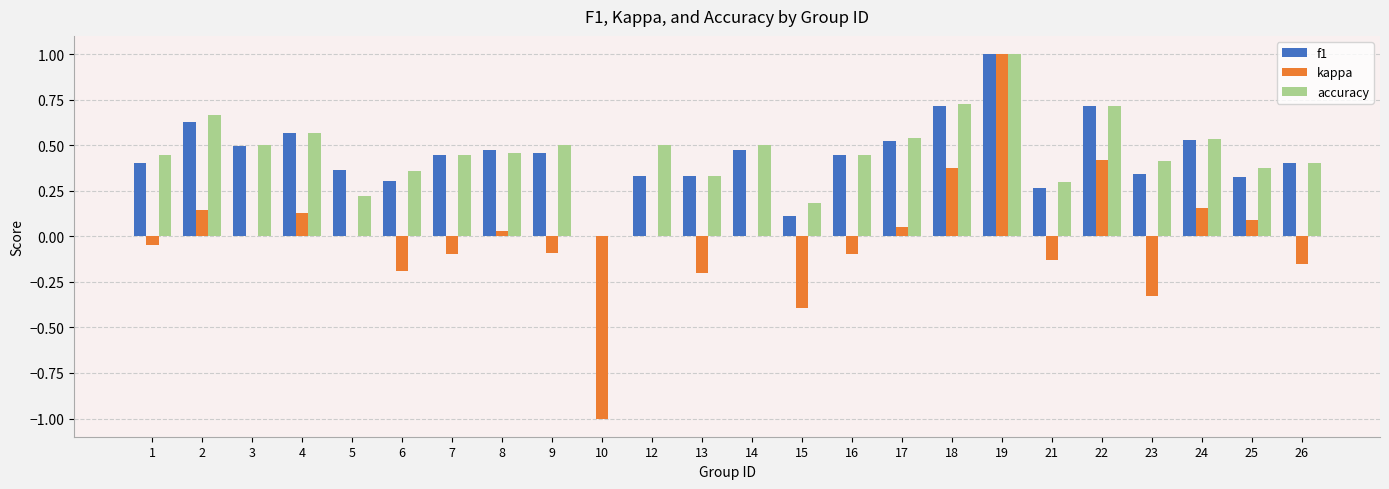

Between 4 and 23, which series saw the biggest shift?

kappa